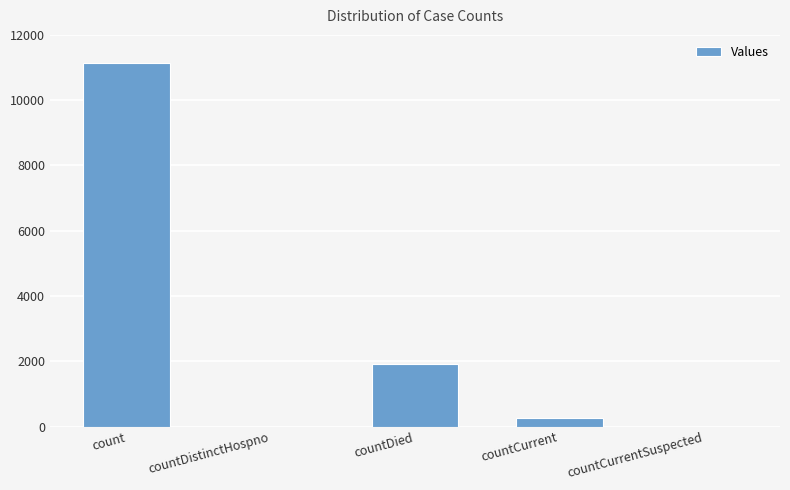

Reading right to left, what are all the values shown in this chart?

0	268	1902	0	11148